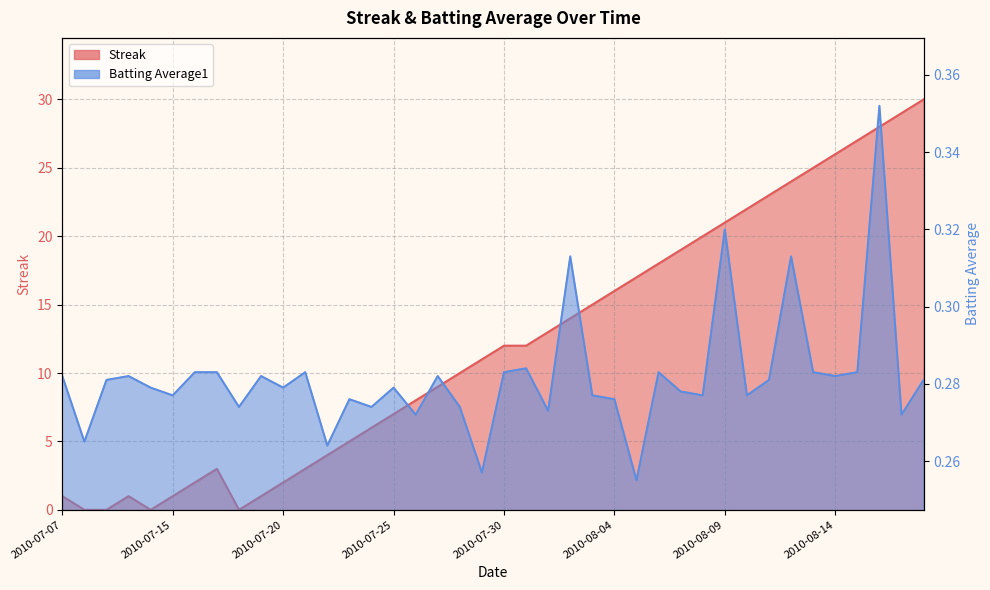

True or false: Batting Average1 and Streak cross at least once.

True